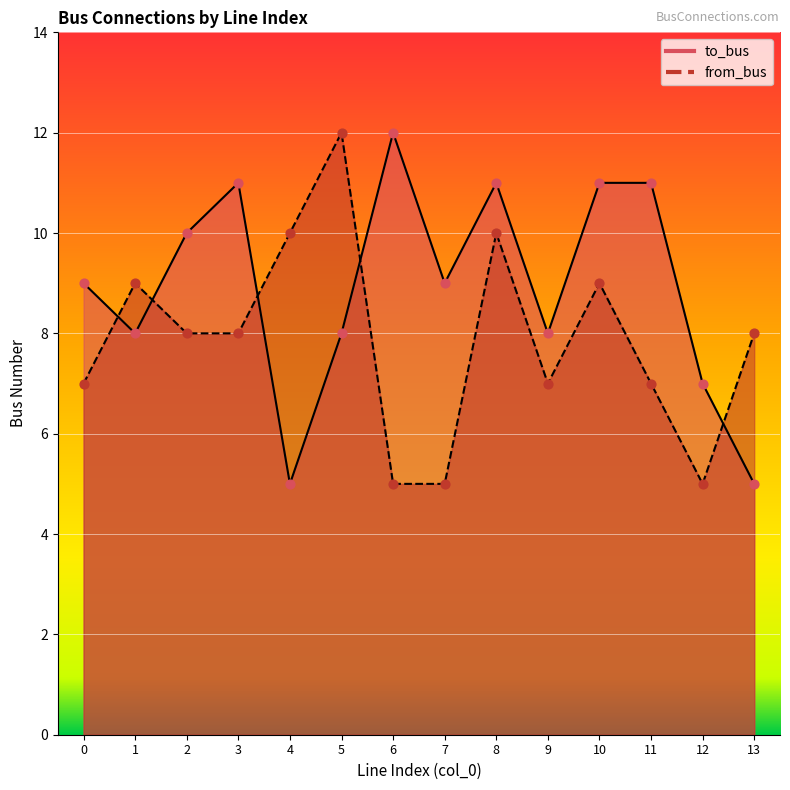

Which series has the largest total across all categories?

to_bus